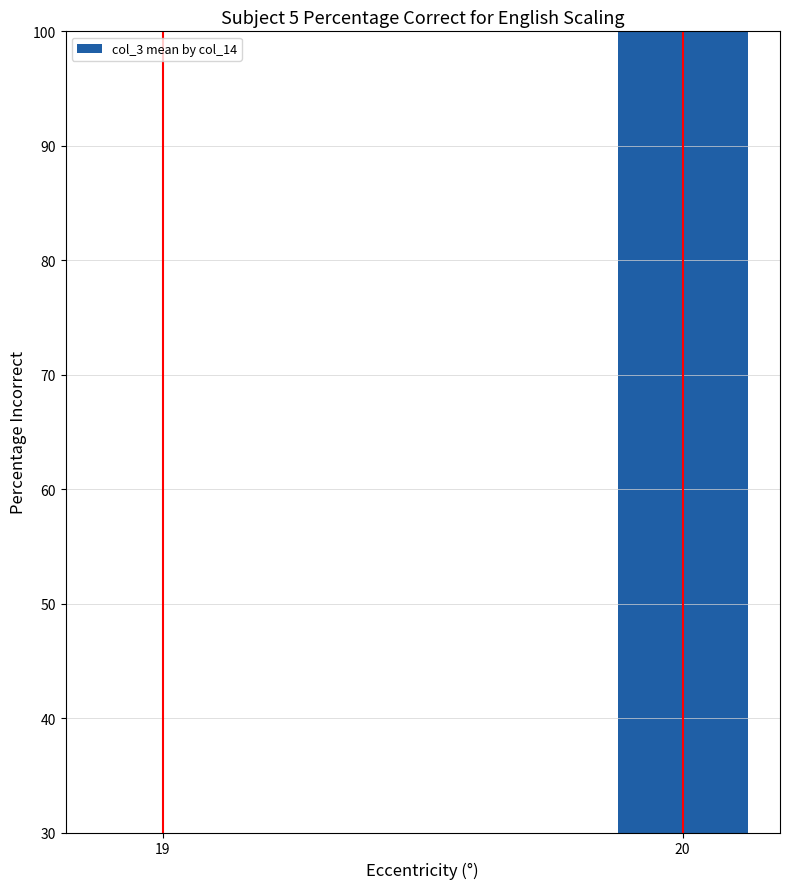

The chart shows a value of 149.7 at 20. True or false?

False